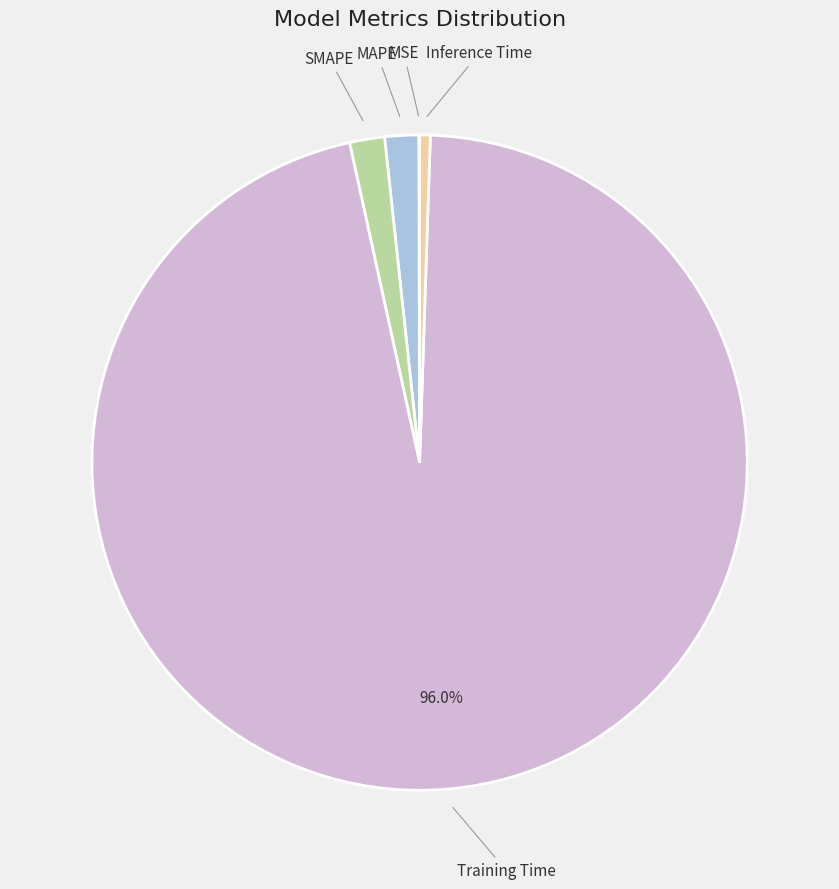

Which category accounts for the majority?

Training Time